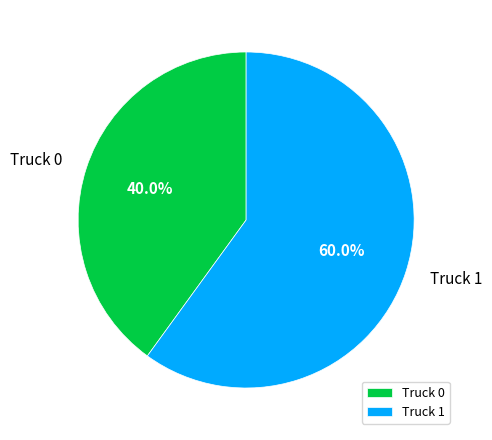

Which slice represents more than half of the pie?

Truck 1